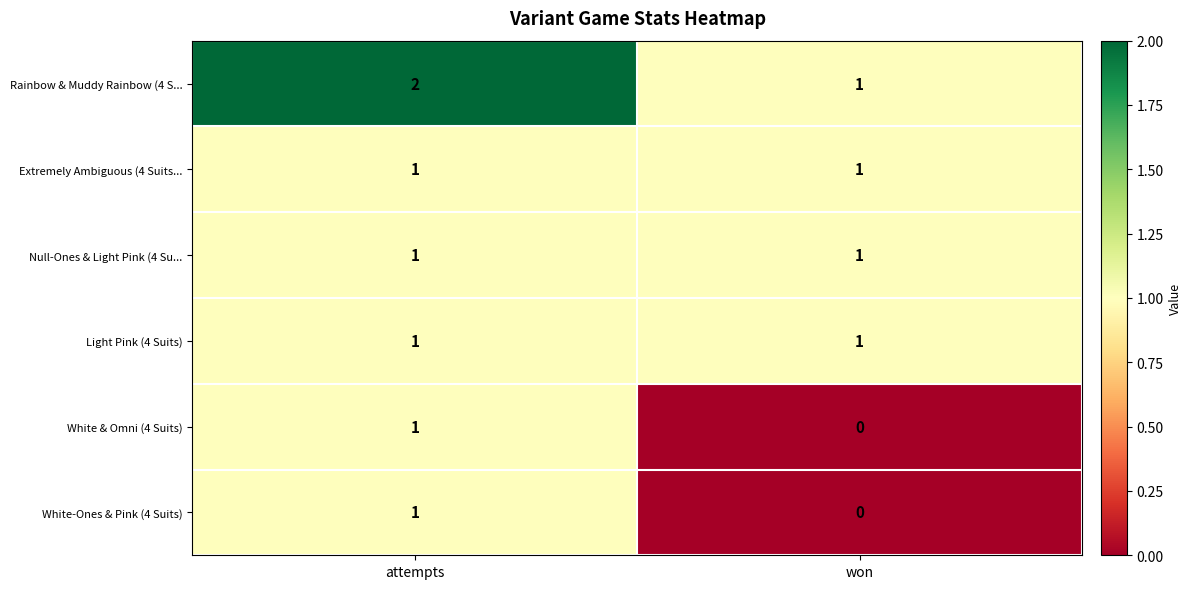

Rank the categories by Rainbow & Muddy Rainbow (4 S... value from lowest to highest.

won, attempts